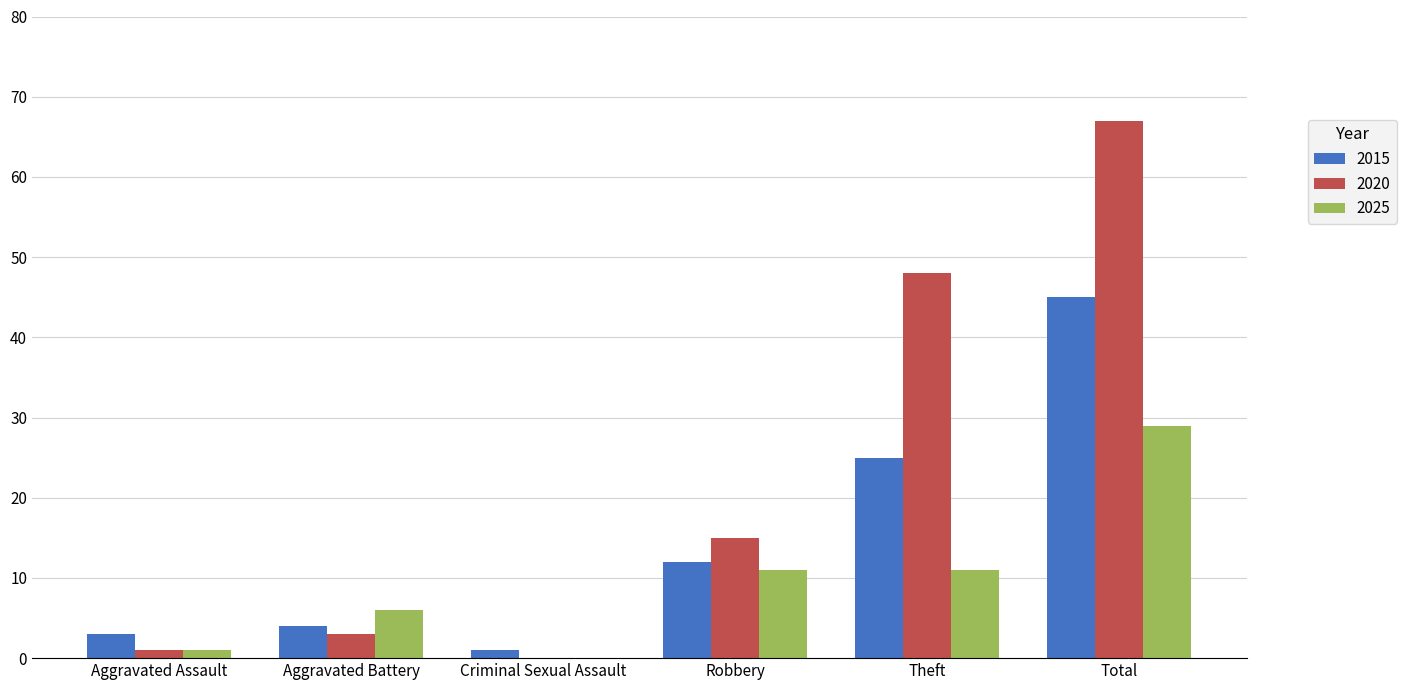

At which category is the sum across all series the highest?

Total